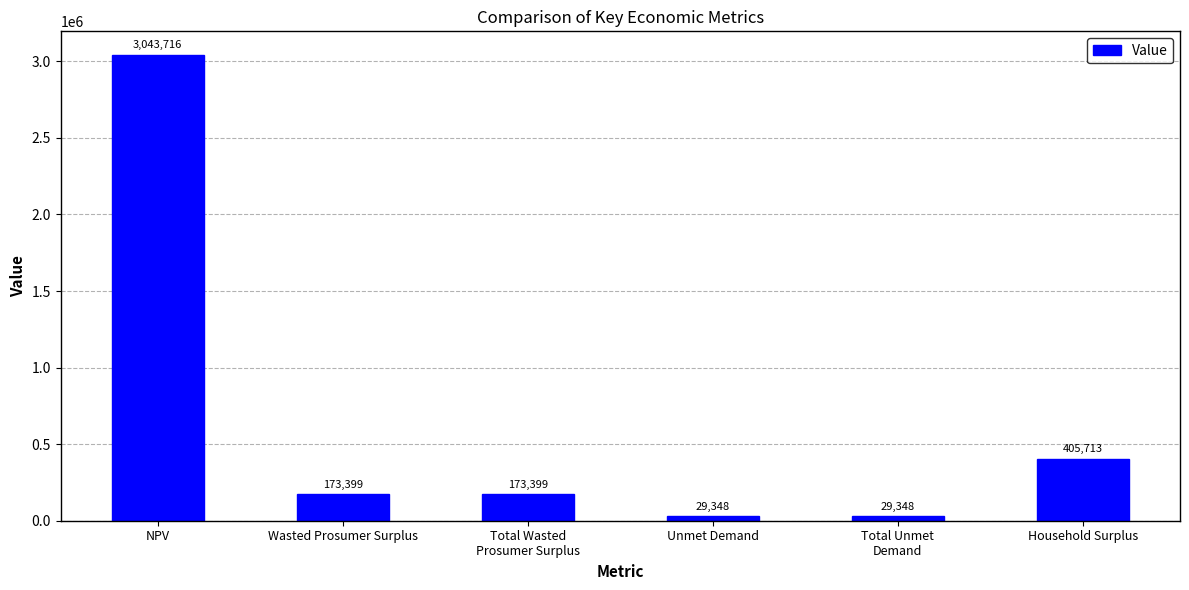

What is the ratio of the value at Unmet Demand to the value at Total Wasted
Prosumer Surplus?

0.2